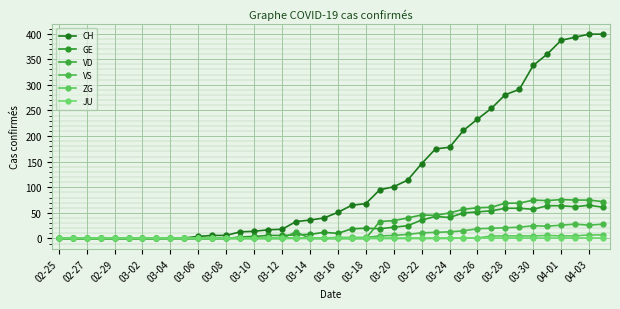

How many series are shown in this chart?

6